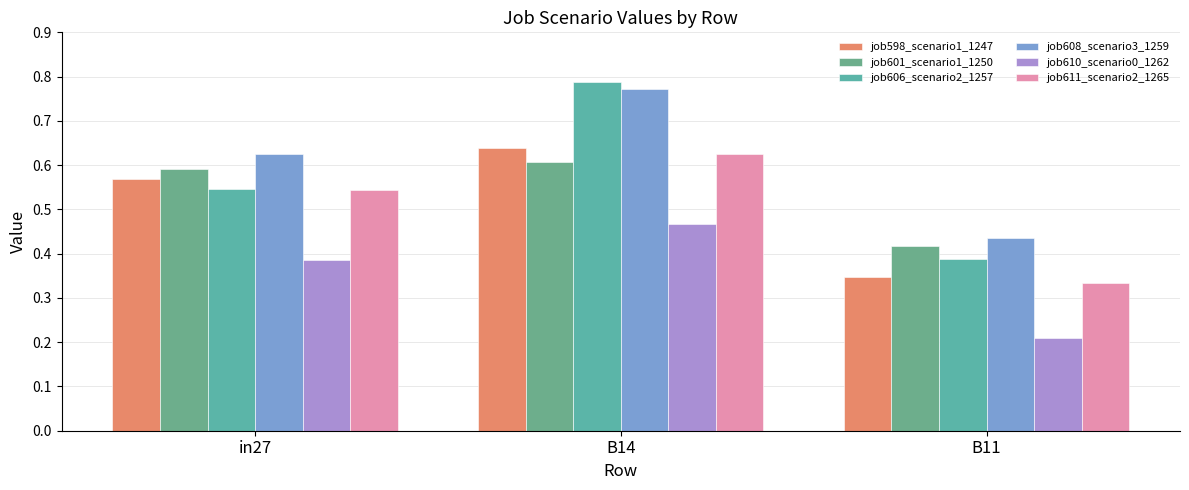

Which series has the largest range (max minus min)?

job606_scenario2_1257